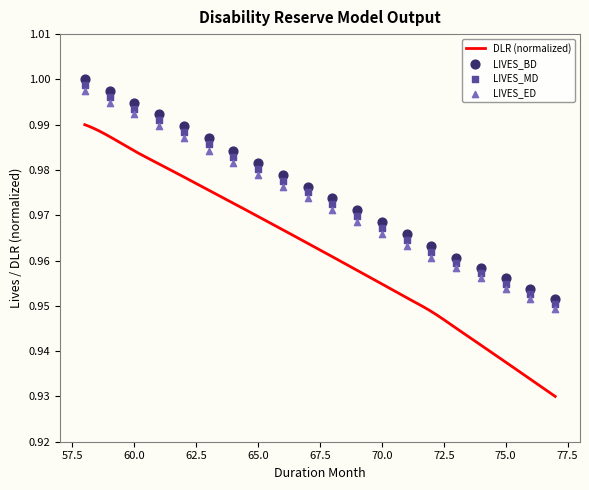

Is the value of LIVES_ED at 67.5 greater than the value of LIVES_MD at 57.5?

No